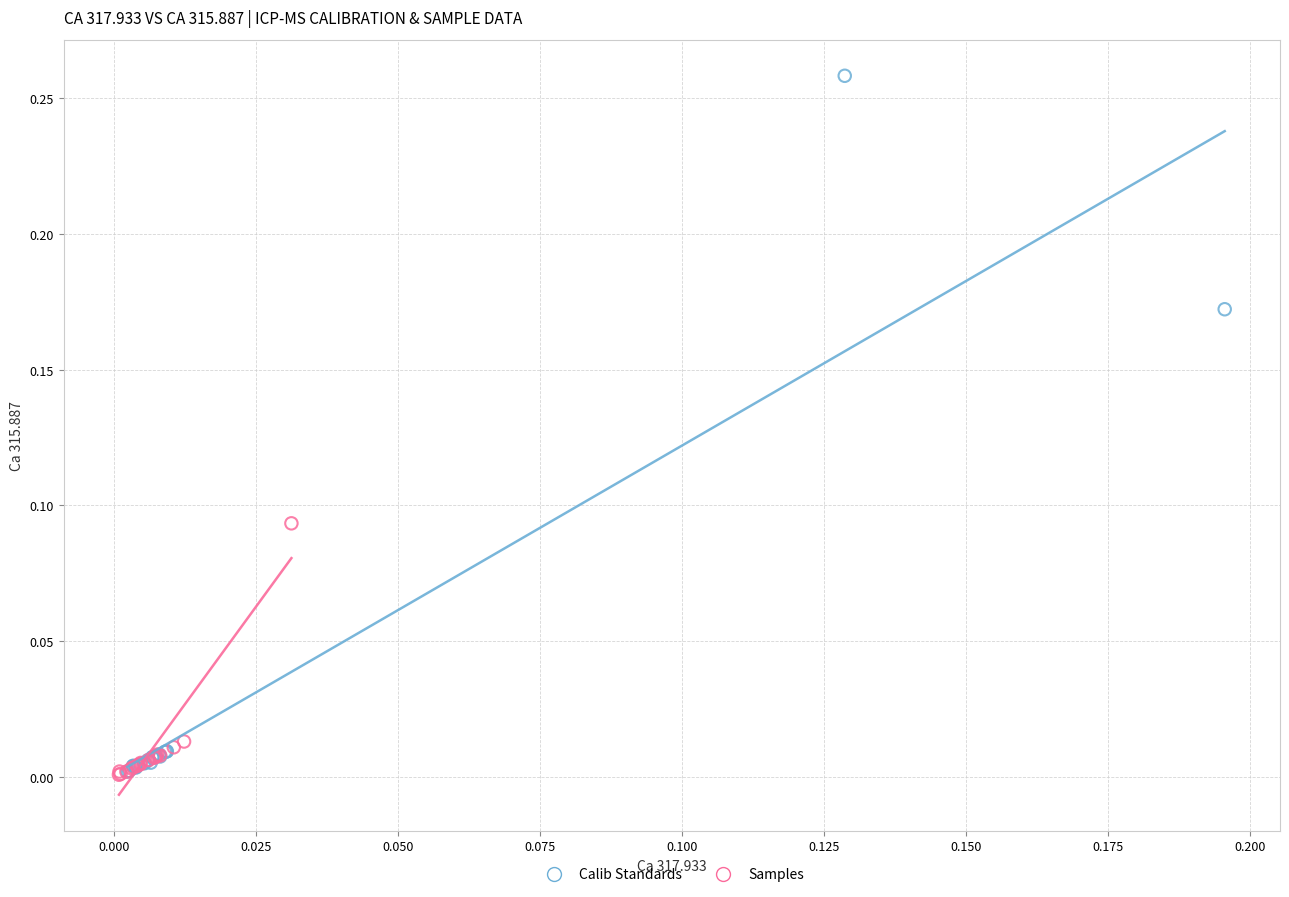

Which series has the largest Y range (max minus min)?

Calib Standards